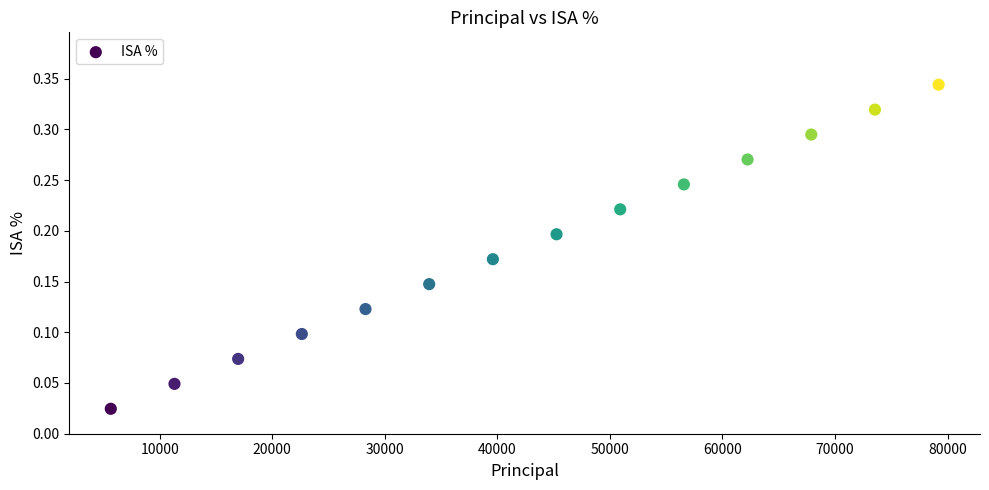

What is the range of X values (max minus min)?

73542.6